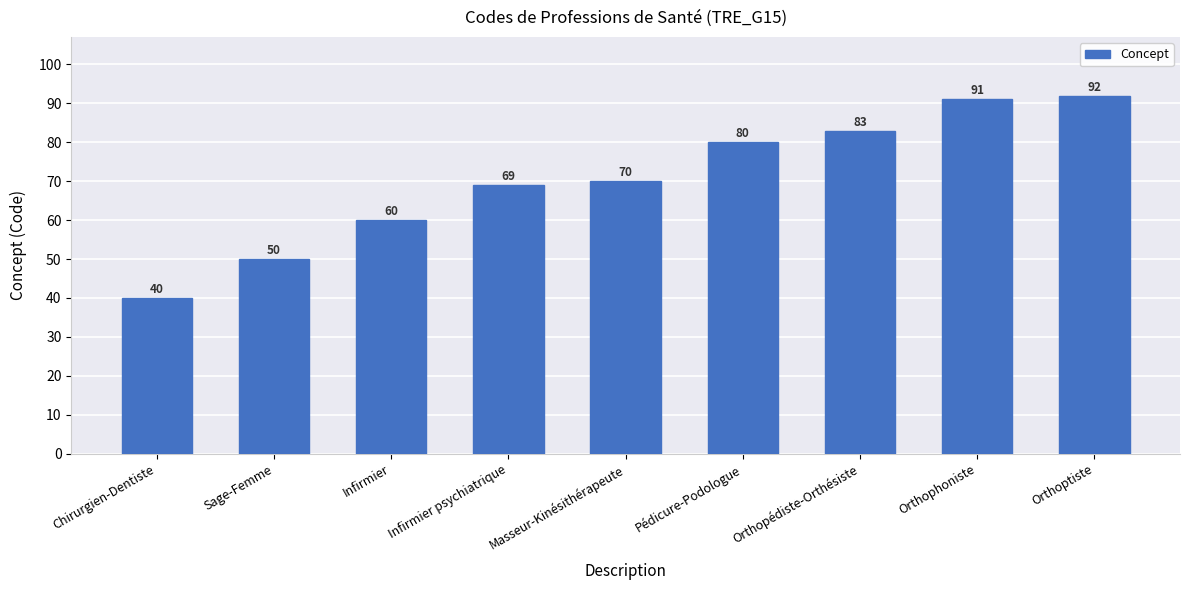

What is the approximate value at Infirmier, to the nearest 10?

60